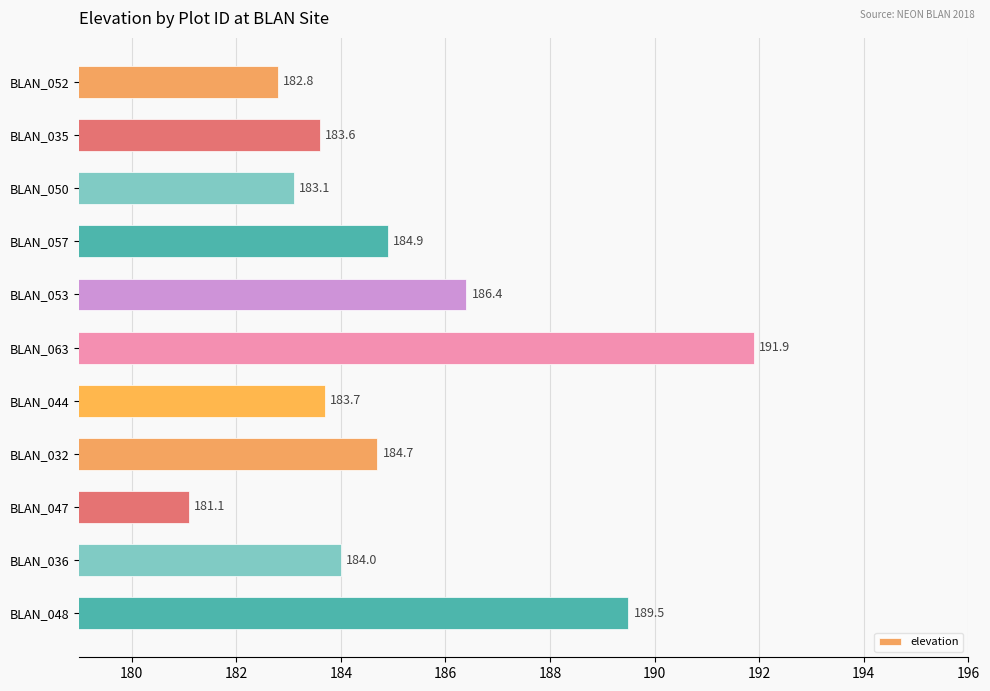

What is the change in value from BLAN_063 to BLAN_047?

-10.8